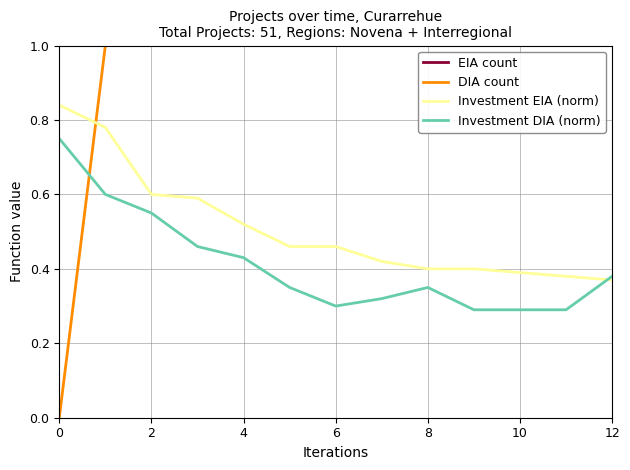

How many intersections are there between Investment DIA (norm) and Investment EIA (norm)?

1